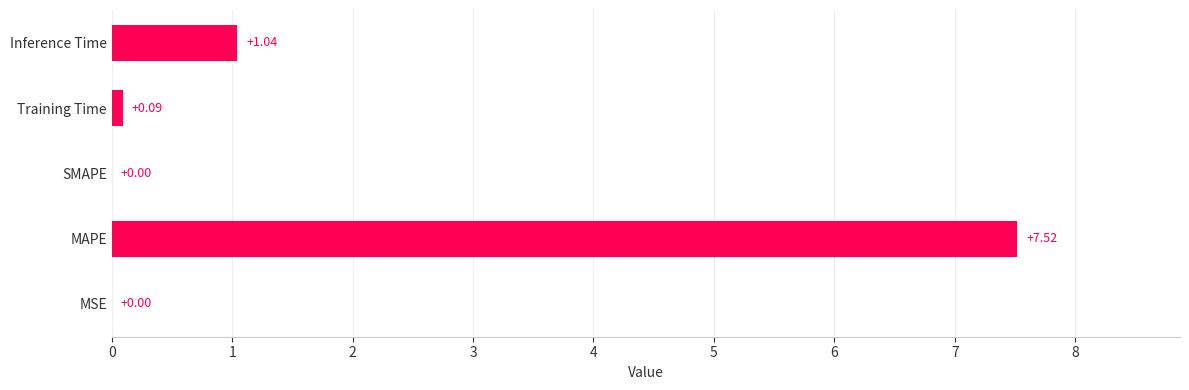

Which category has the highest value across all series?

MAPE